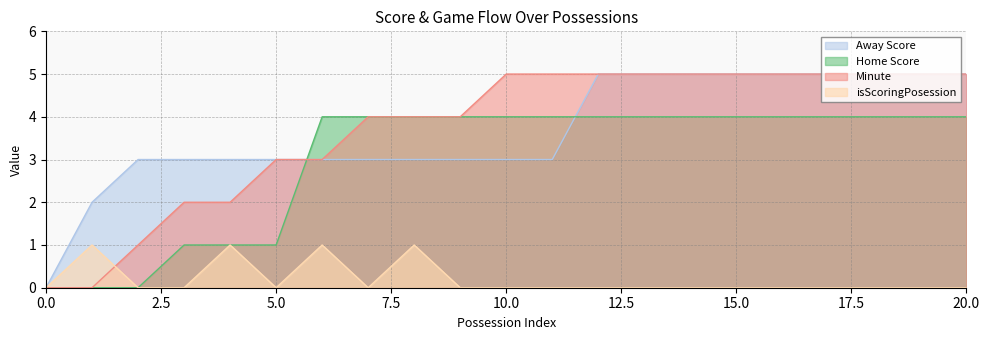

What is the difference between the second highest and second lowest values in the Minute series?

5